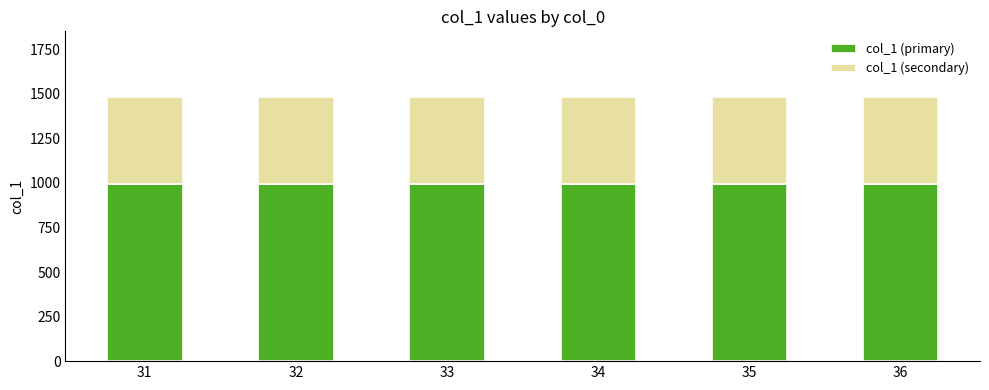

What is the total value across all series at 35?

1480.3